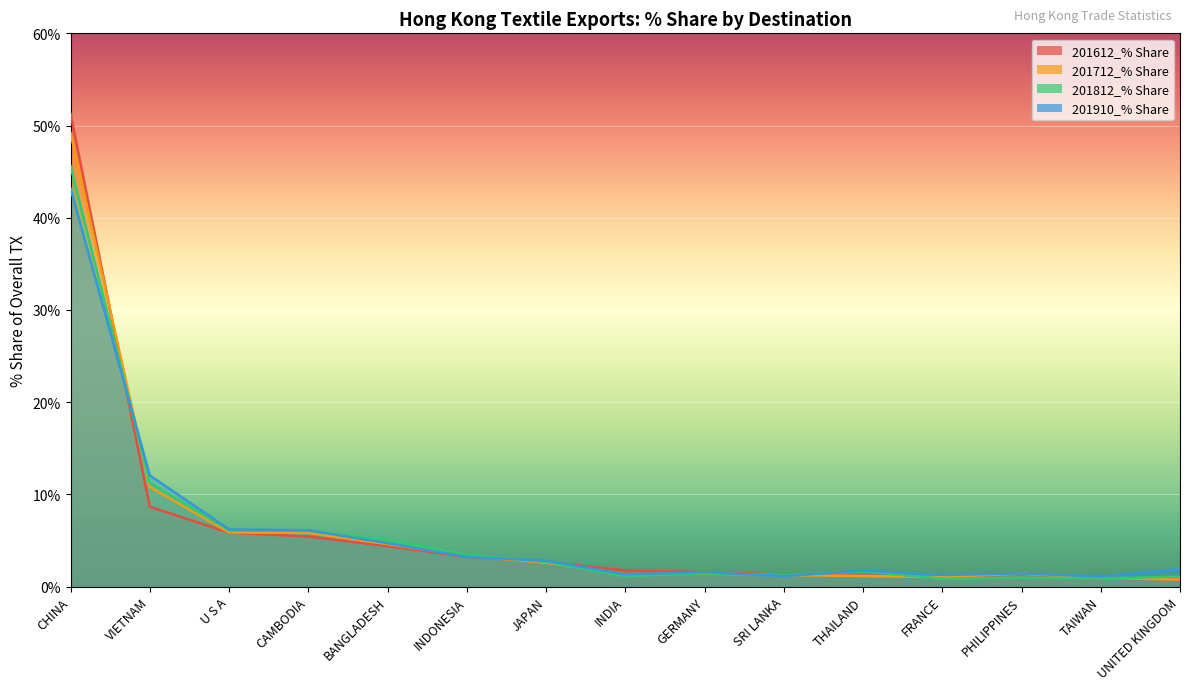

At which label does 201612_% Share reach its minimum?

UNITED KINGDOM